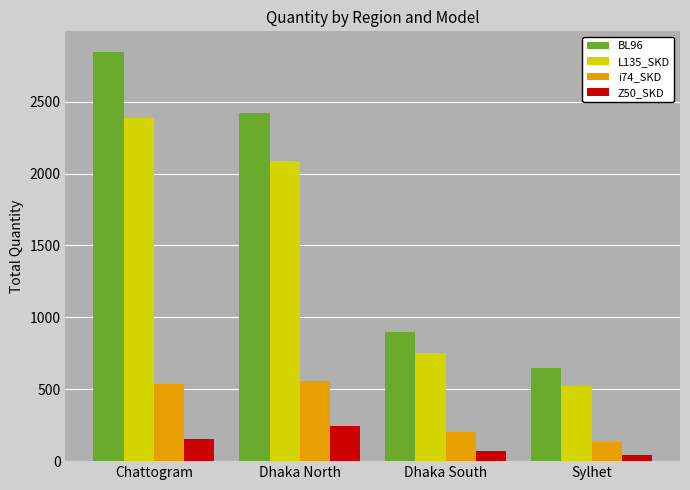

At Sylhet, list the series in order from smallest to largest.

Z50_SKD, i74_SKD, L135_SKD, BL96